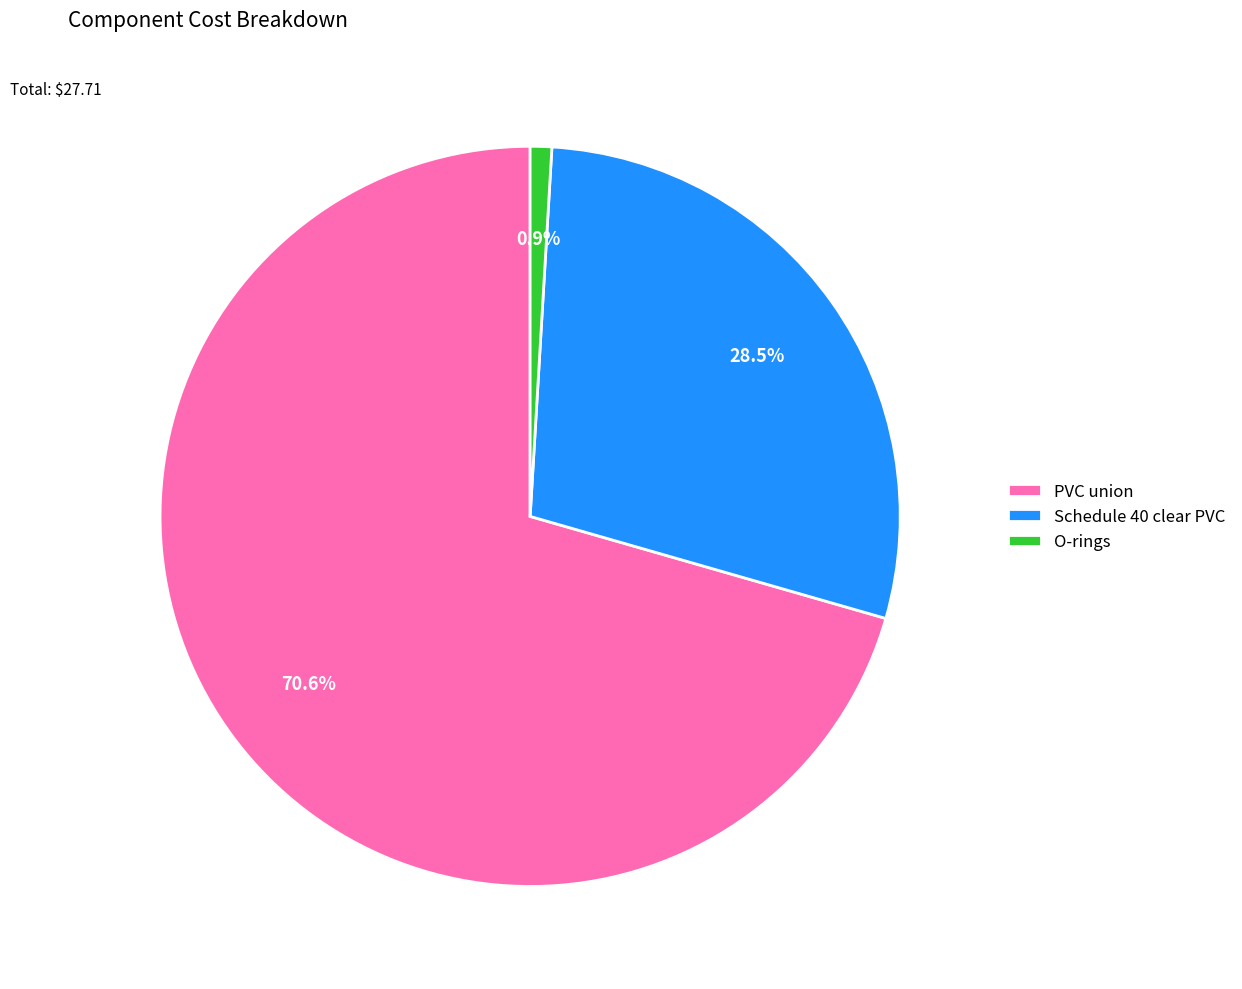

Combined, what portion of the pie is PVC union and O-rings?

71.5%